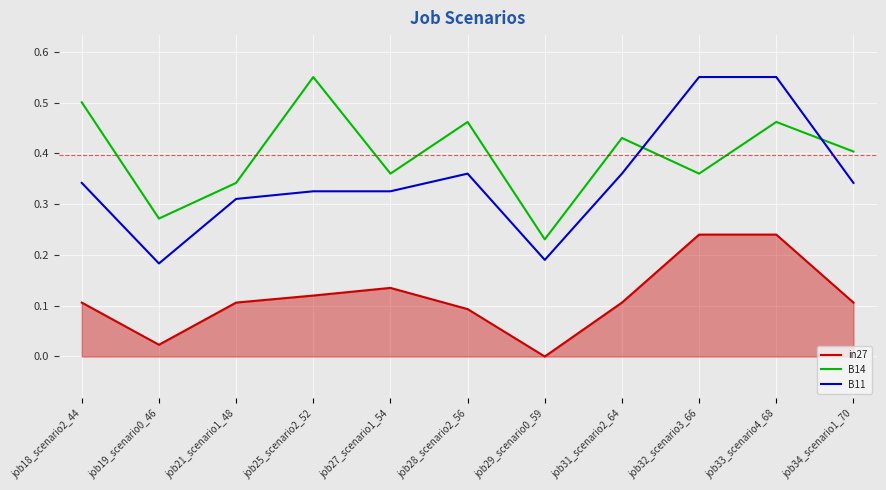

The B11 series shows 0.1 at job19_scenario0_46. True or false?

False